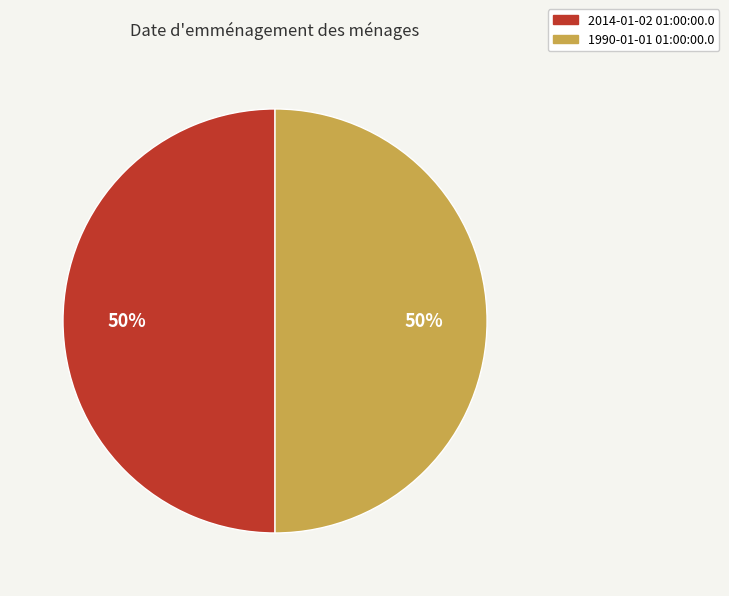

The 2014-01-02 01:00:00.0 slice represents 50% of the pie. True or false?

True